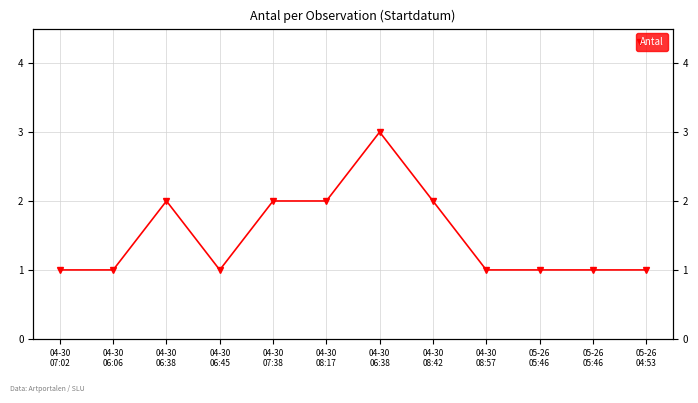

Approximately how many times larger is the value at 04-30
06:38 compared to 04-30
08:42?

1.0